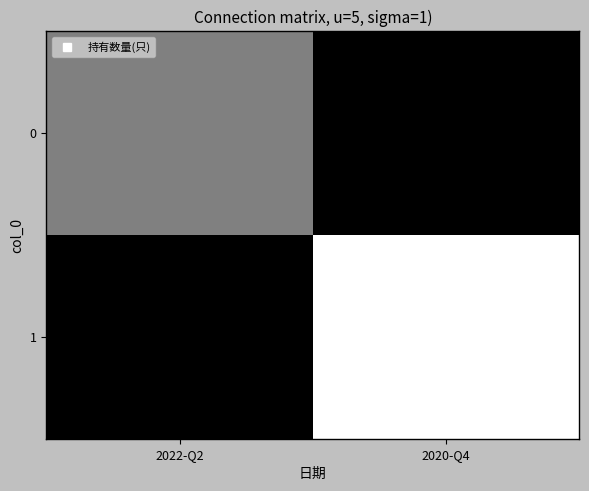

Between 2022-Q2 and 2020-Q4, which series saw the biggest shift?

1